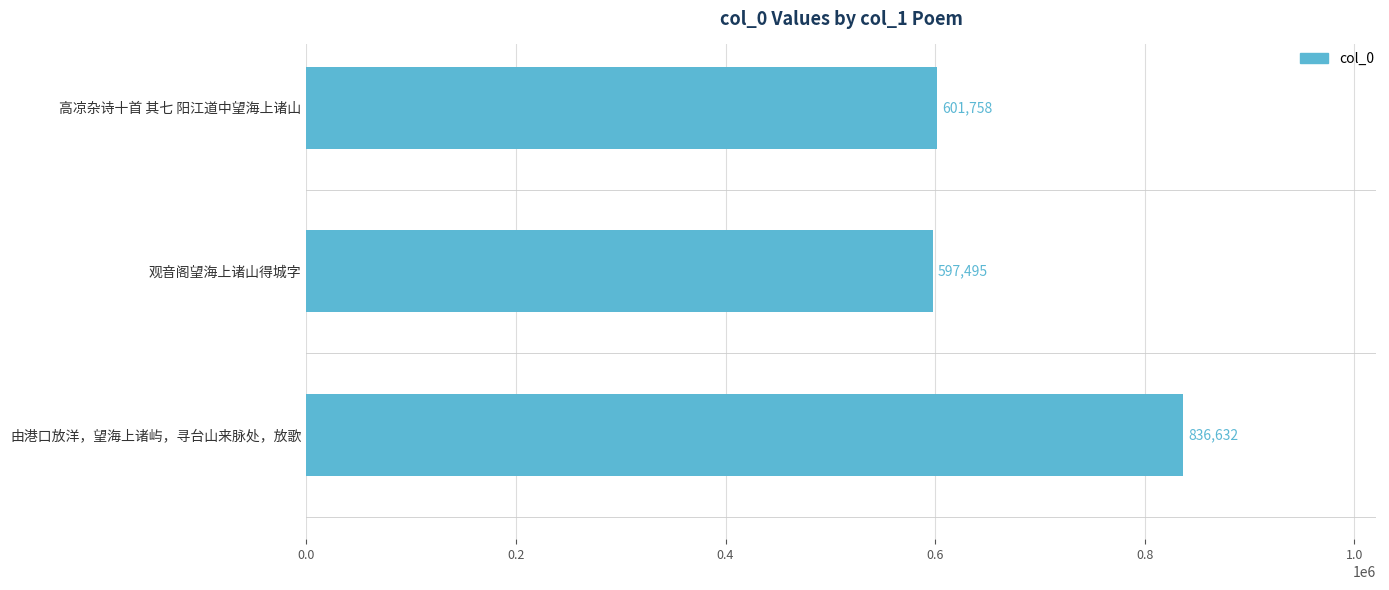

What is the difference between the maximum and second lowest values?

234874